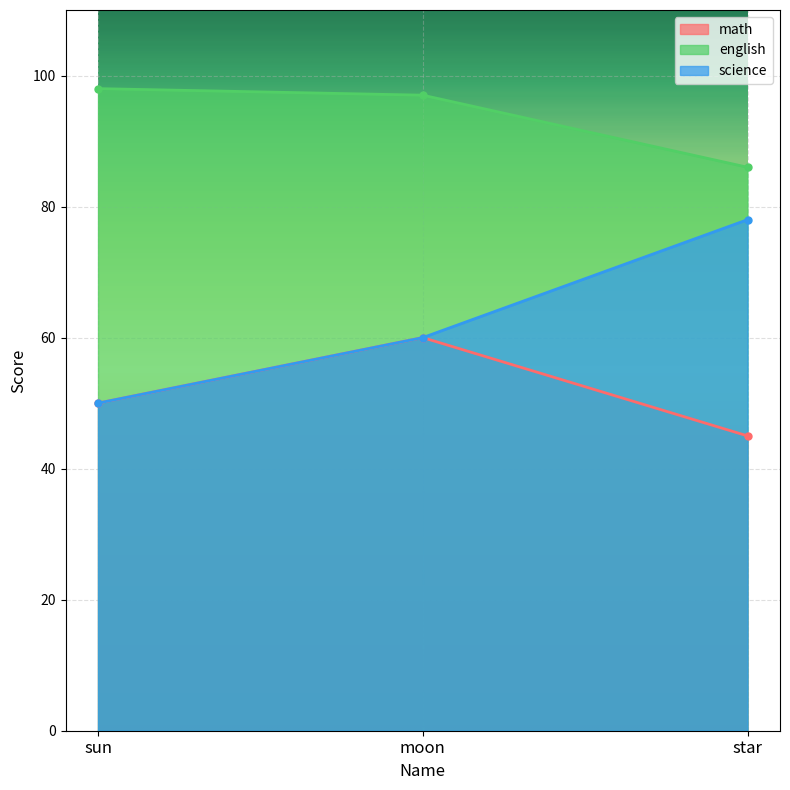

Which category has the highest value in the science series?

star